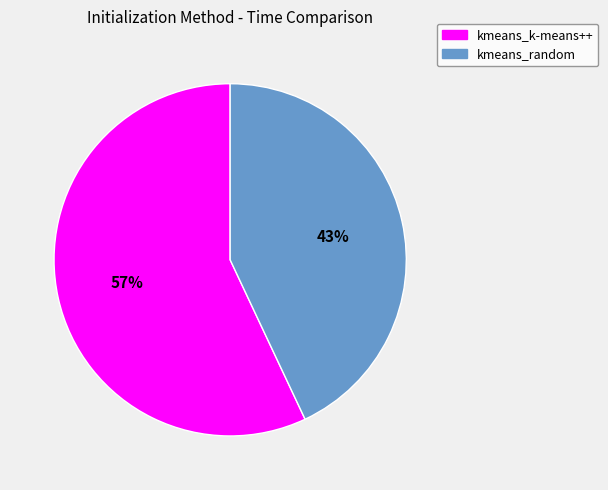

What is the smallest slice in the pie chart?

kmeans_random